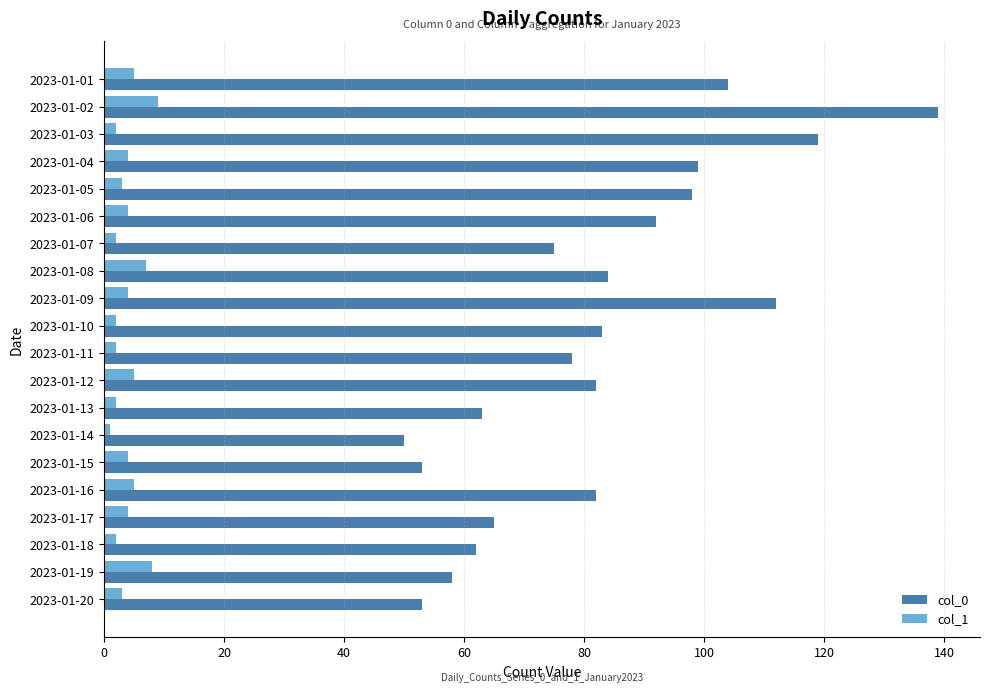

The value of col_0 at 2023-01-20 is 53. True or false?

True